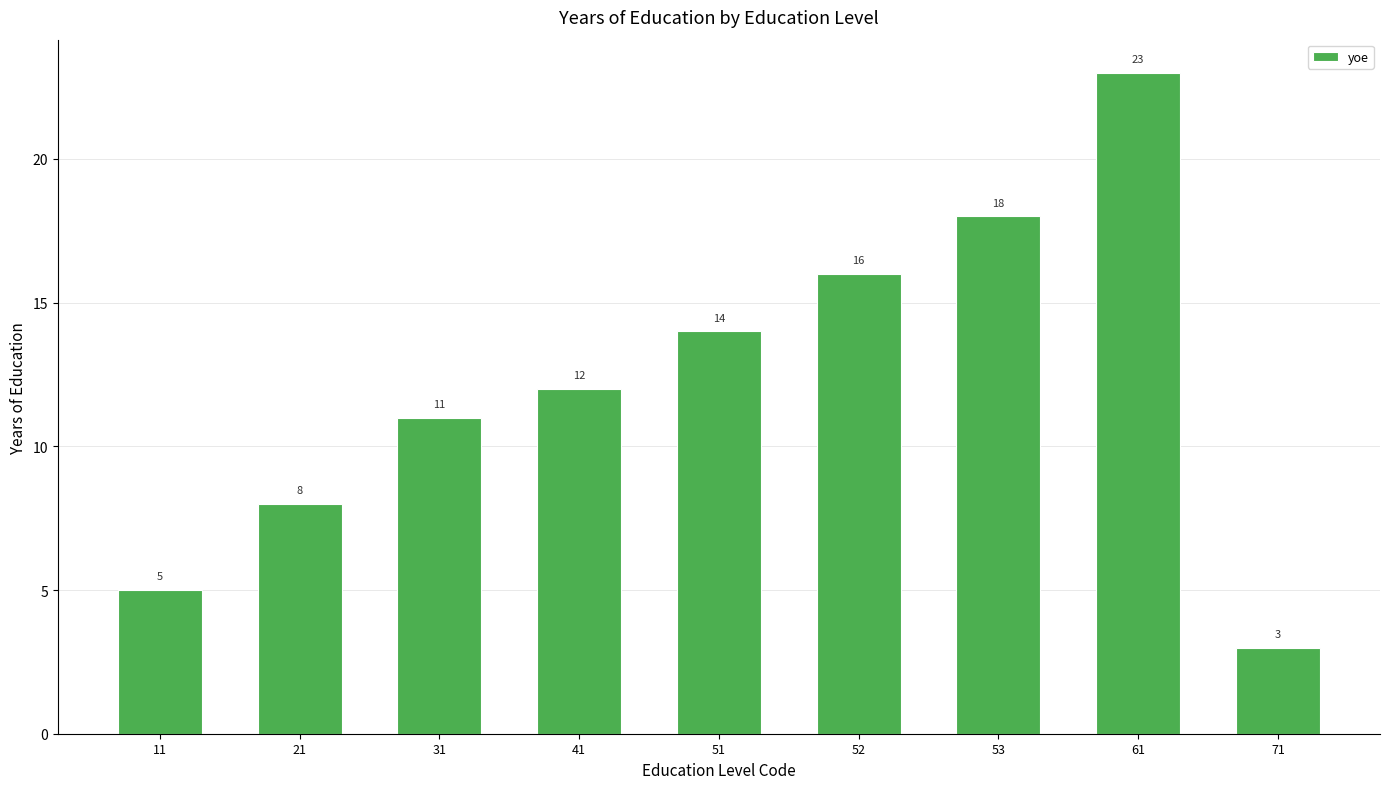

The value at 71 is 5. True or false?

False